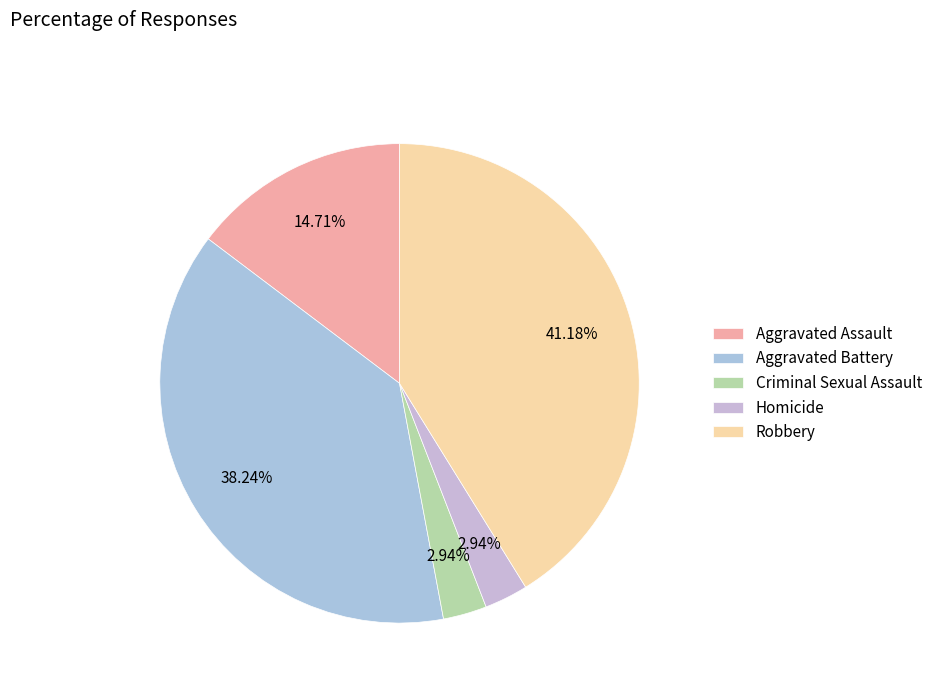

To the nearest percent, what is the difference between the largest and smallest slice percentages?

38%